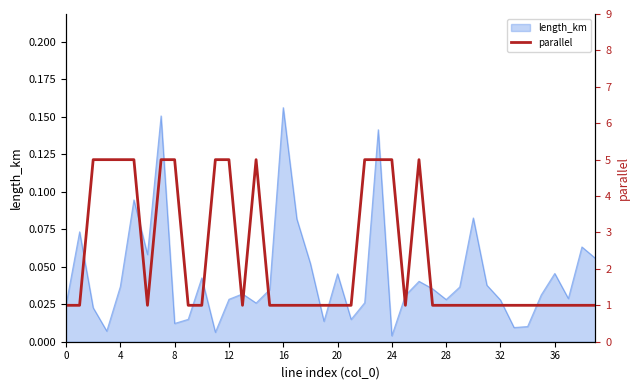

How many lines are shown in the chart?

1